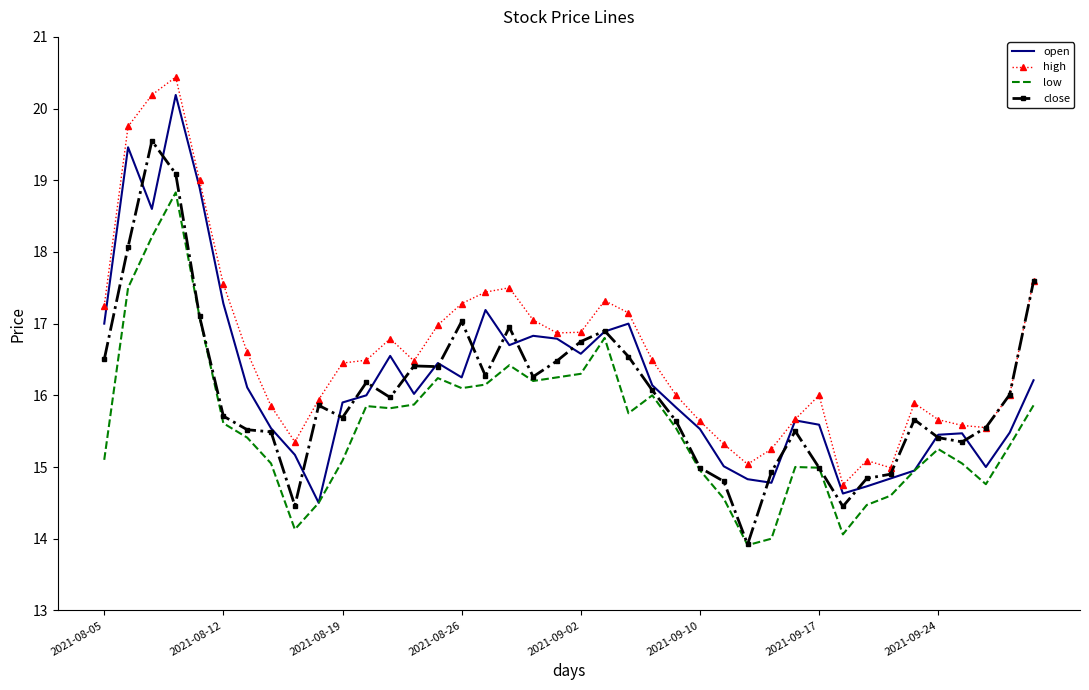

Which series has the largest total across all categories?

high